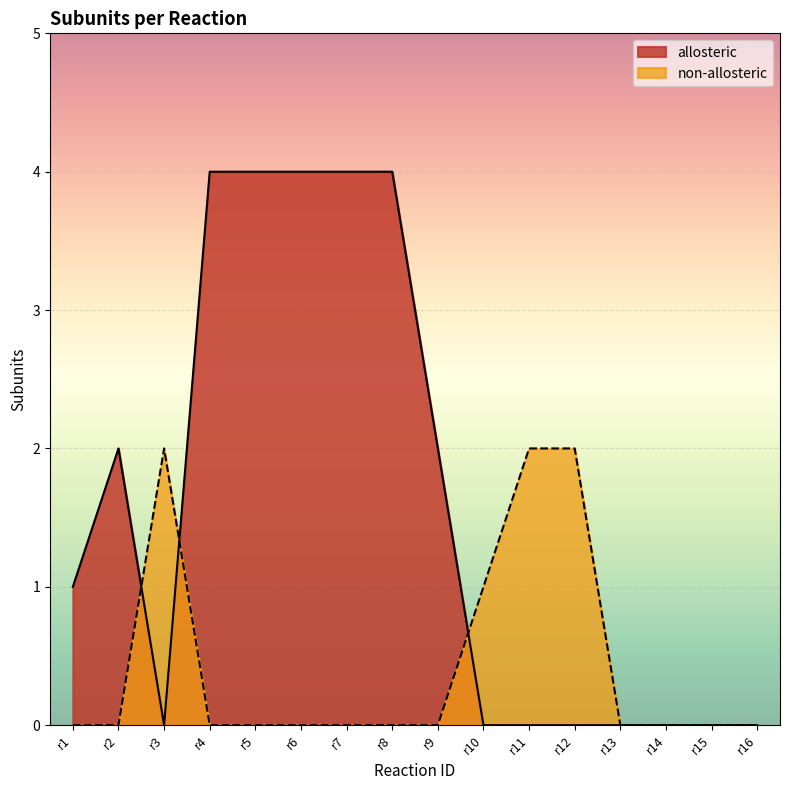

Rank the series by their maximum value, from lowest to highest.

non-allosteric, allosteric